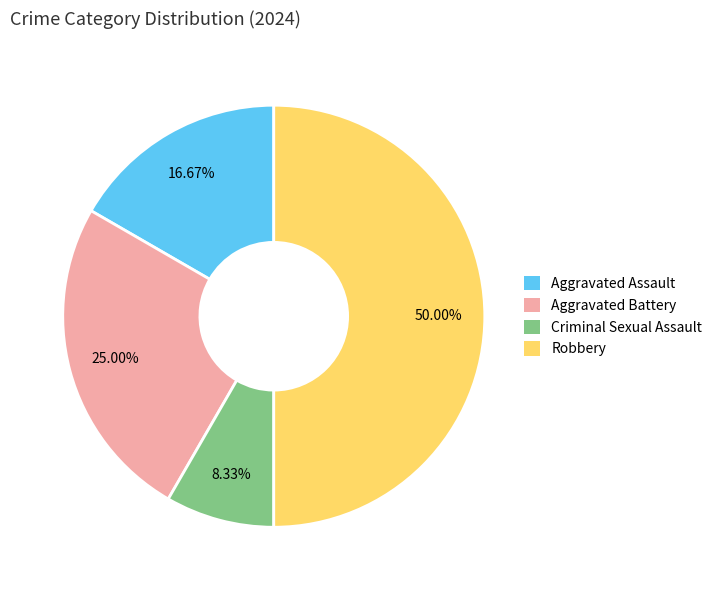

Rank the categories by value from highest to lowest.

Robbery, Aggravated Battery, Aggravated Assault, Criminal Sexual Assault